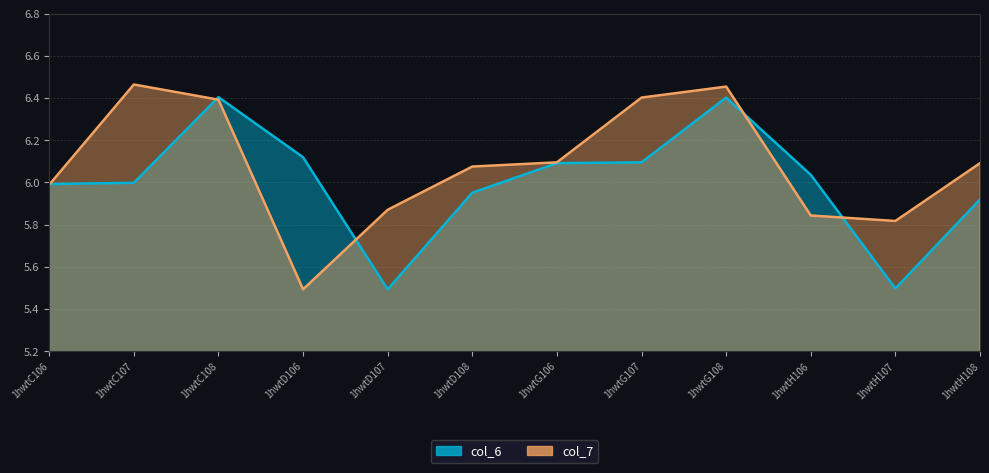

At 1hwtG106, list the series in order from largest to smallest.

col_7, col_6